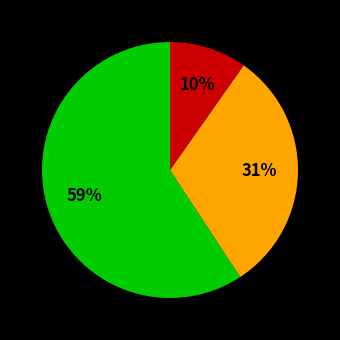

Count the number of slices in the pie.

3